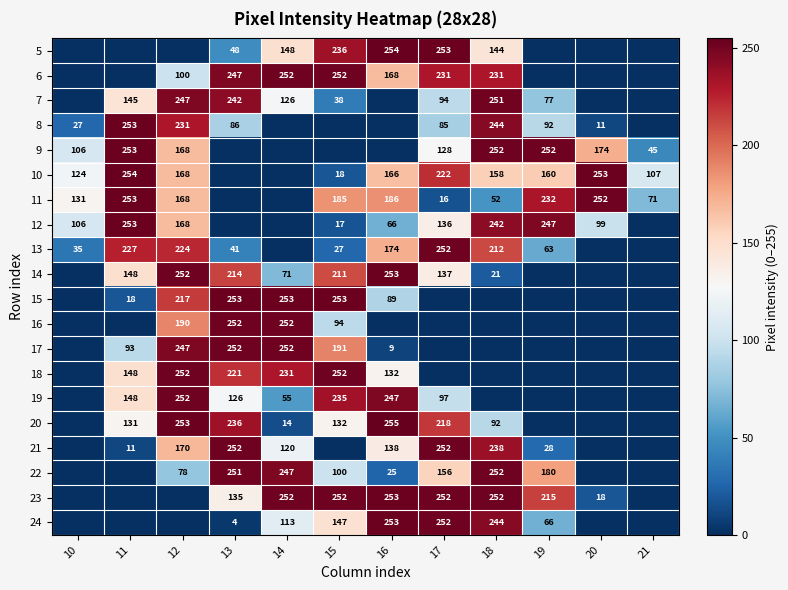

The value of 22 at 17 is 63. True or false?

False